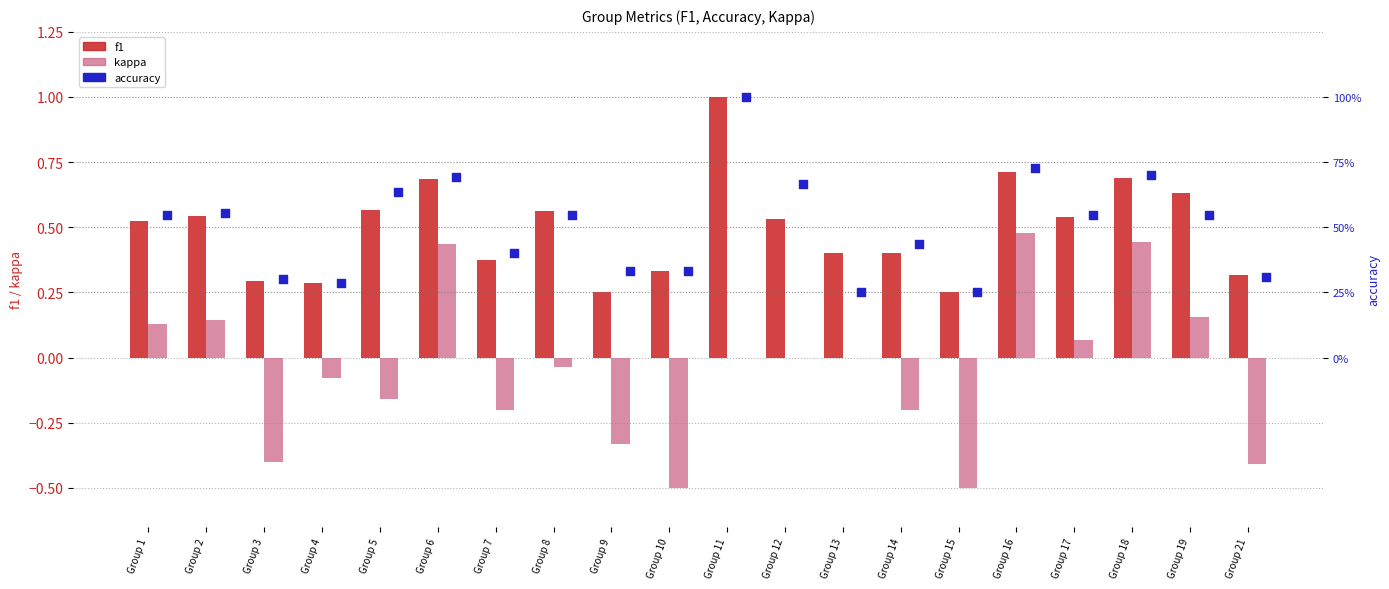

Which series has the largest Y range (max minus min)?

kappa